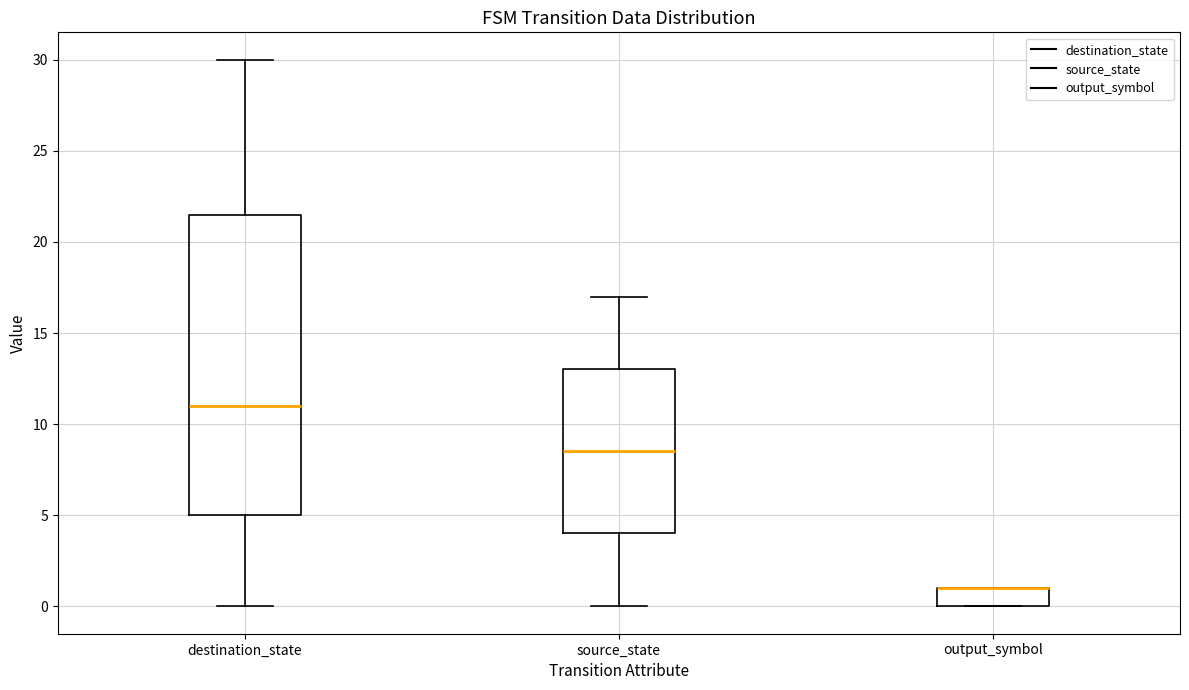

Reading left to right, read every box against the y-axis: the position of its median line, the range the box covers, and the ends of its whiskers. The values are not printed on the chart, so give them approximately, as read against the axis.

destination_state: median 11.0, box 5.0 to 21.5, whiskers 0.0 to 30.0
source_state: median 8.5, box 4.0 to 13.0, whiskers 0.0 to 17.0
output_symbol: median 1.0 (drawn on the box's upper edge), box 0.0 to 1.0, whiskers 0.0 to 1.0